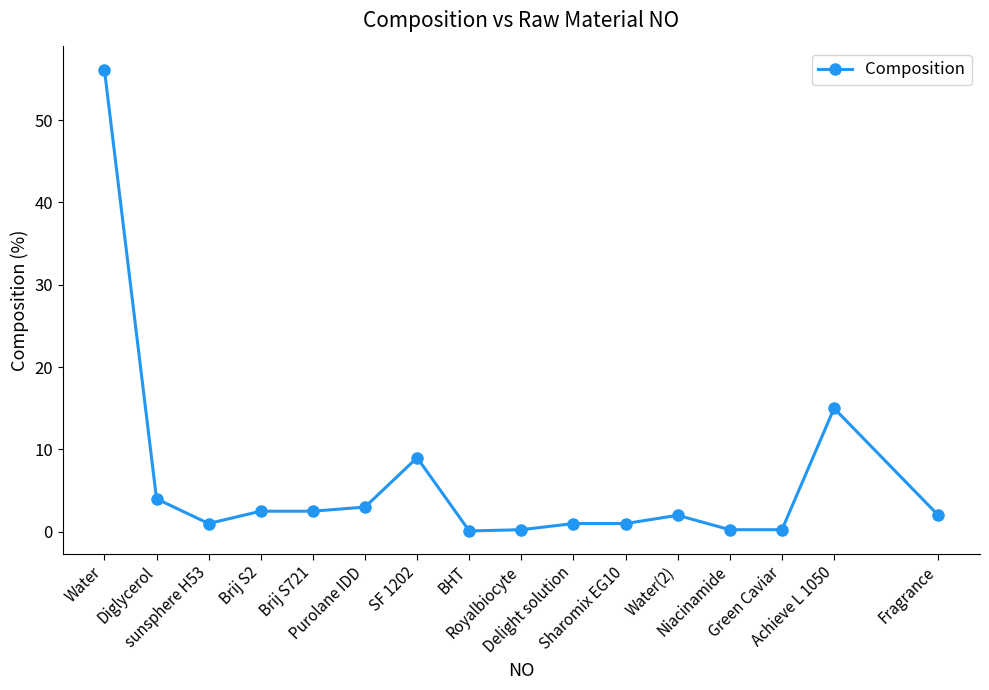

True or false: there are more than 2 points higher than both neighbors.

True